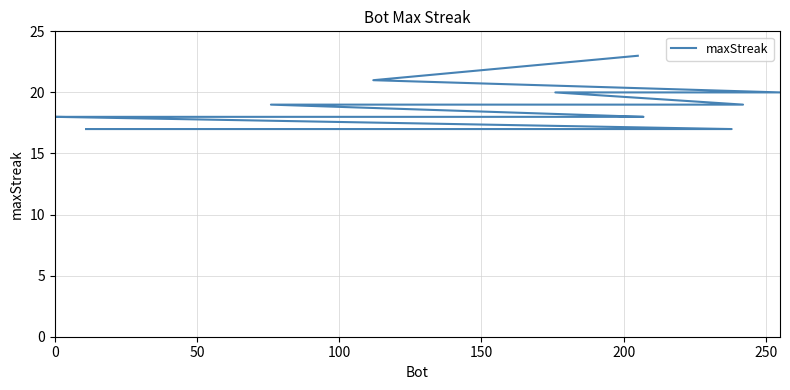

How many data points does each series have?

20